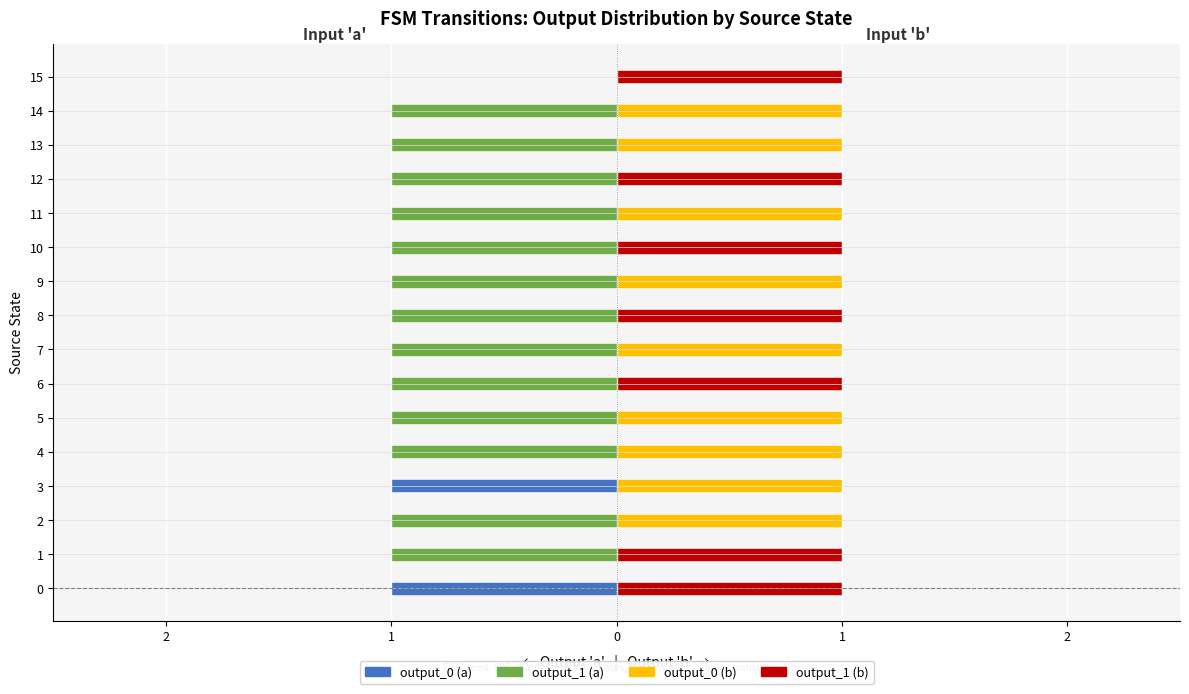

List the series in order of their peak value, highest first.

output_0 (b), output_1 (b), output_0 (a), output_1 (a)